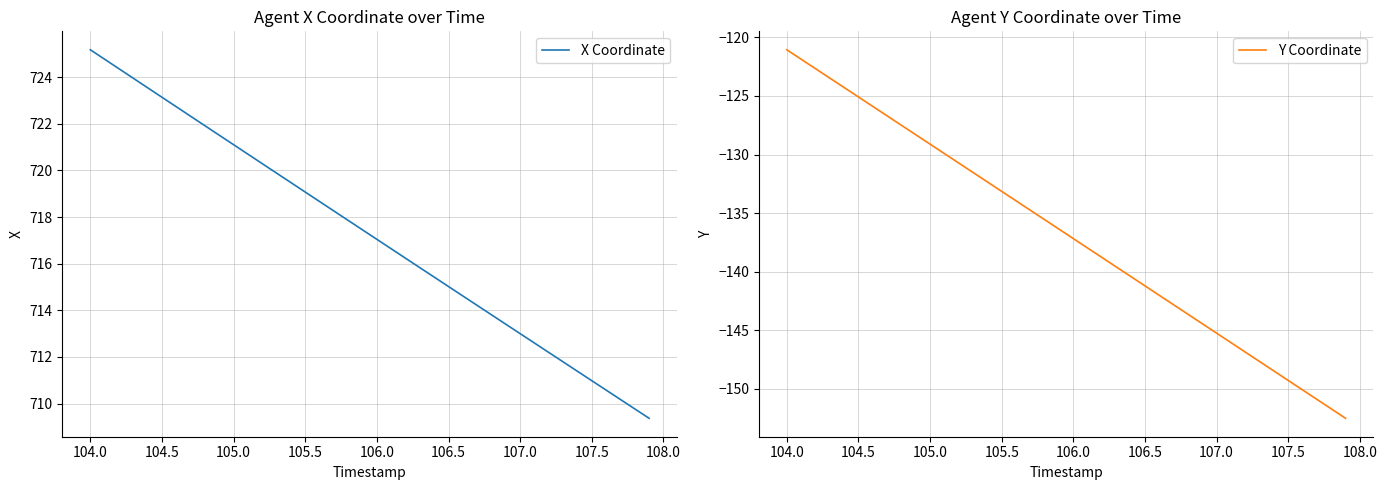

At which label does Y Coordinate first exceed -136?

104.0